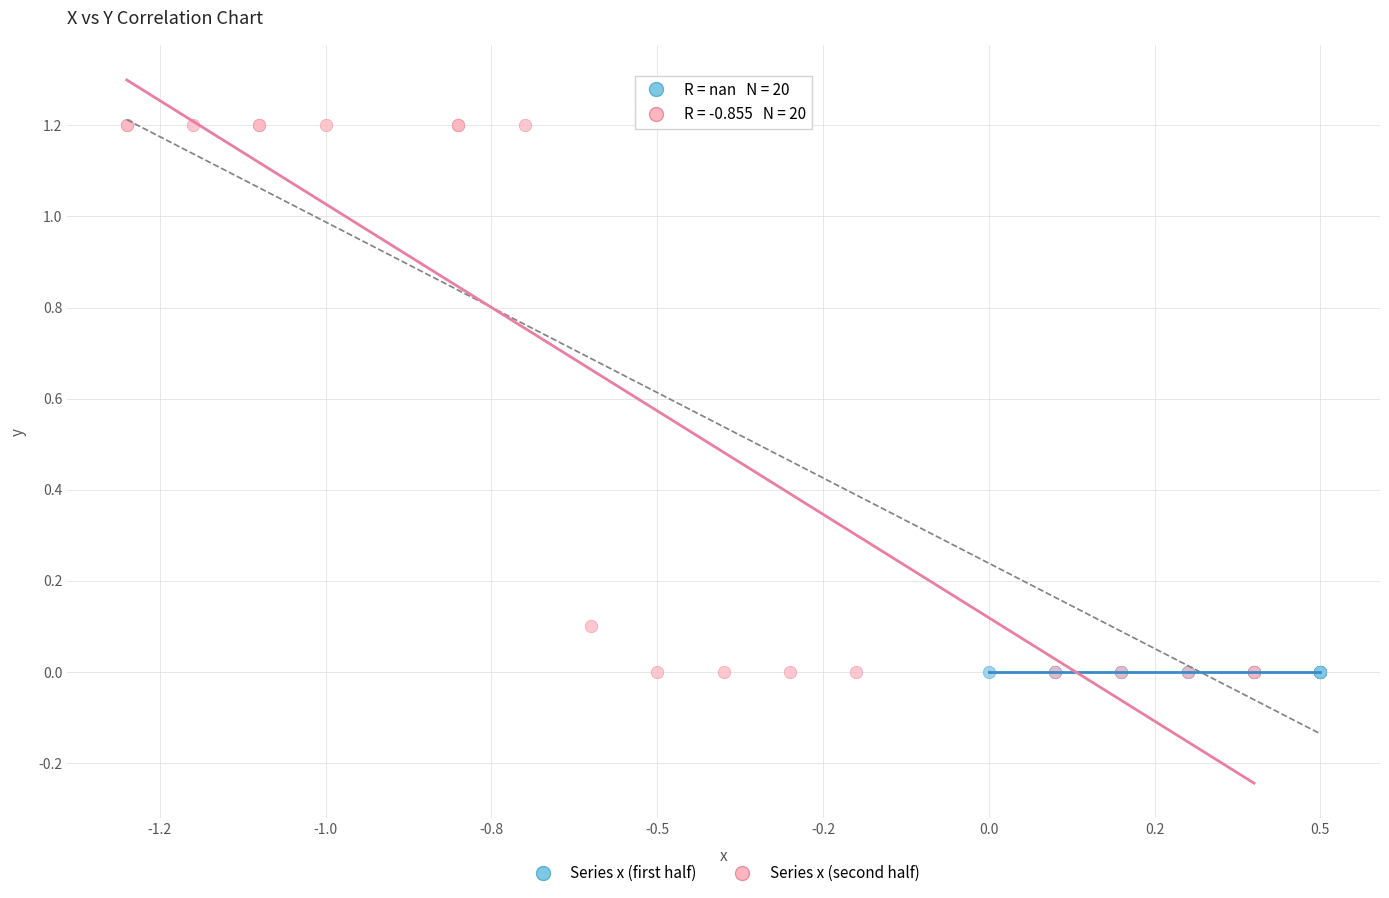

Which series reaches the maximum Y coordinate?

Series x (second half)